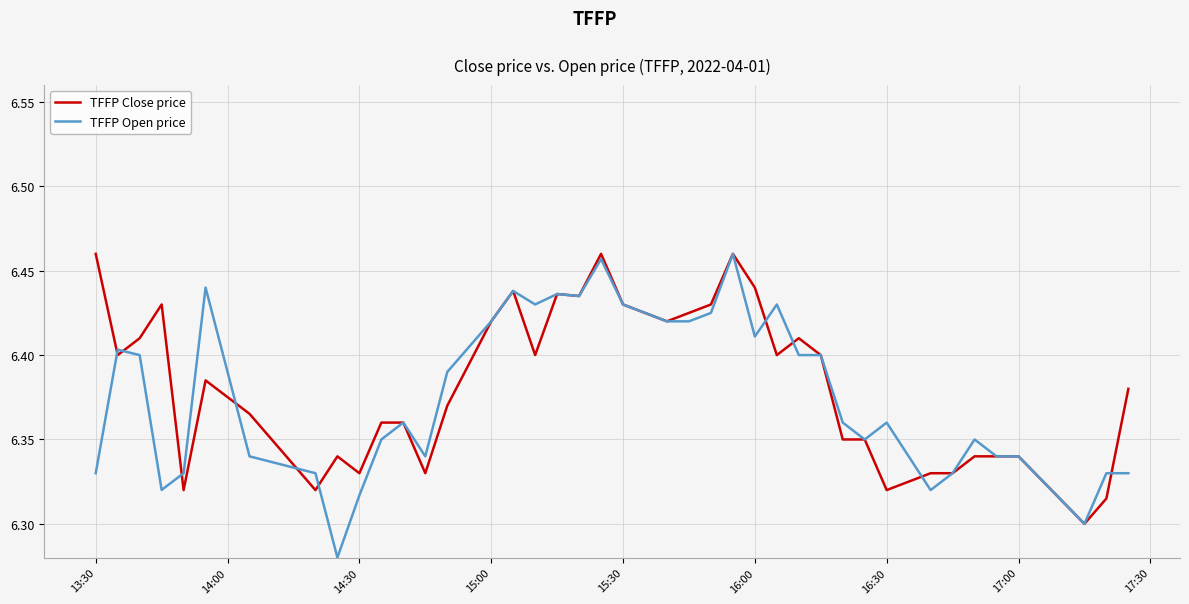

Which series has the largest range (max minus min)?

TFFP Open price